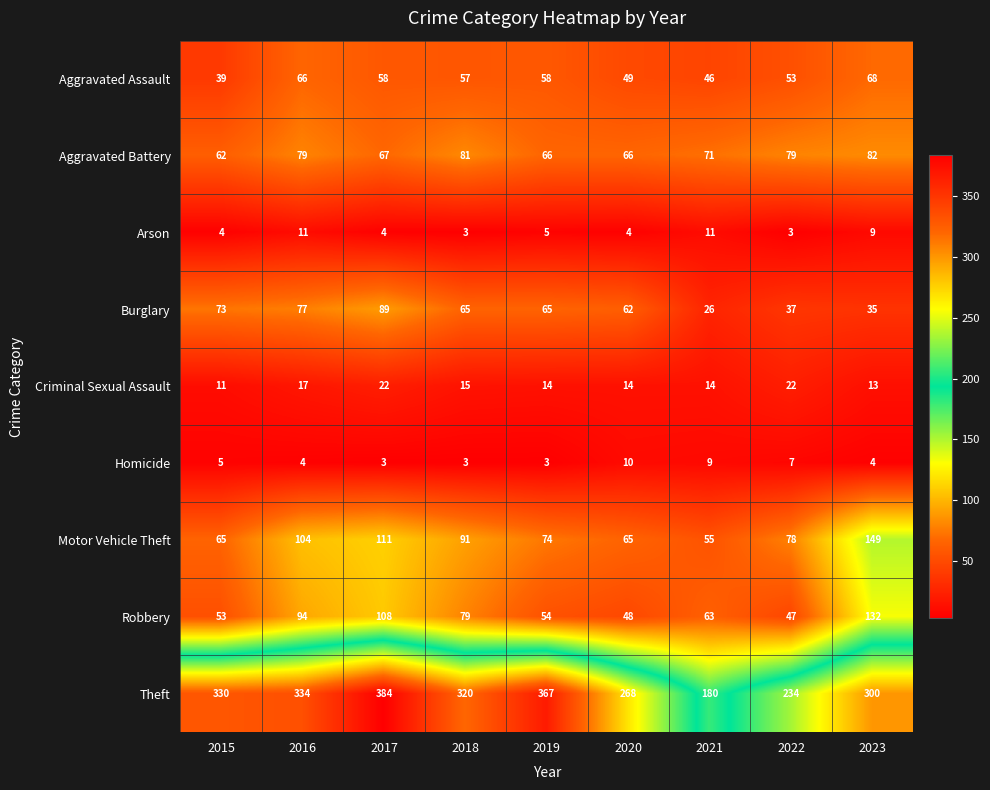

Which series has the largest range (max minus min)?

Theft